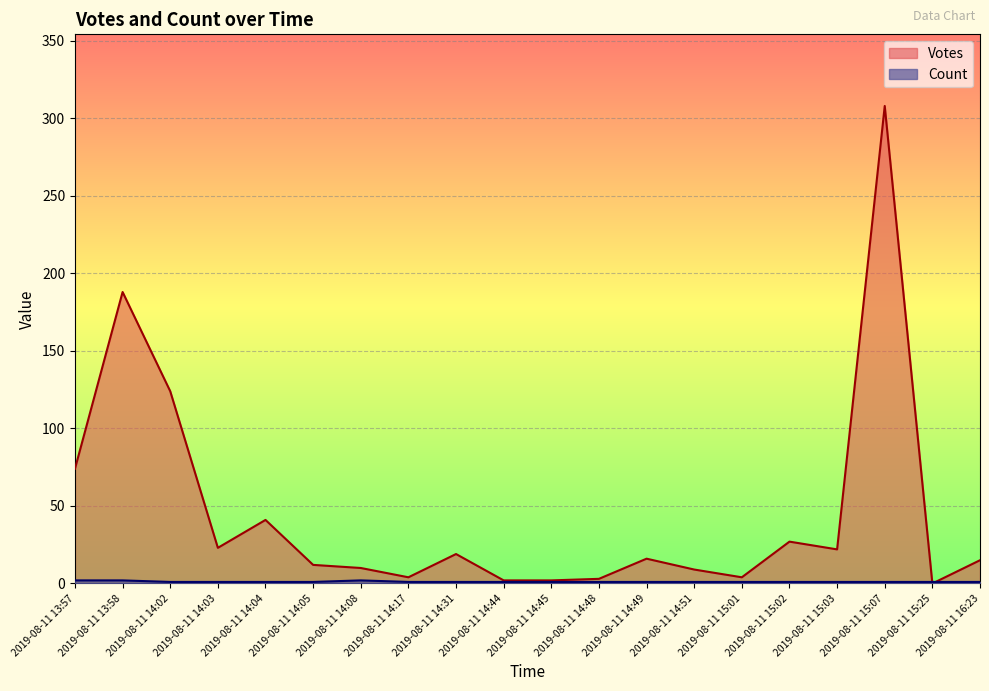

Reading left to right, transcribe all the data shown in this chart.

Votes: 74	188	124	23	41	12	10	4	19	2	2	3	16	9	4	27	22	308	0	15
Count: 2	2	1	1	1	1	2	1	1	1	1	1	1	1	1	1	1	1	1	1